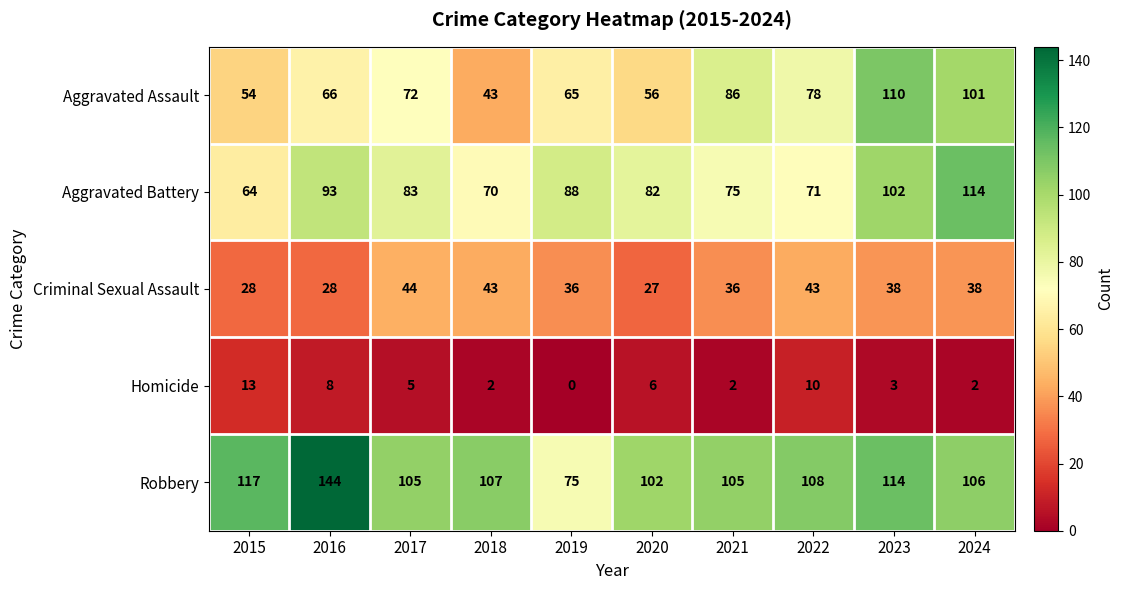

What value does the Robbery series have at 2016, to the nearest 10?

140